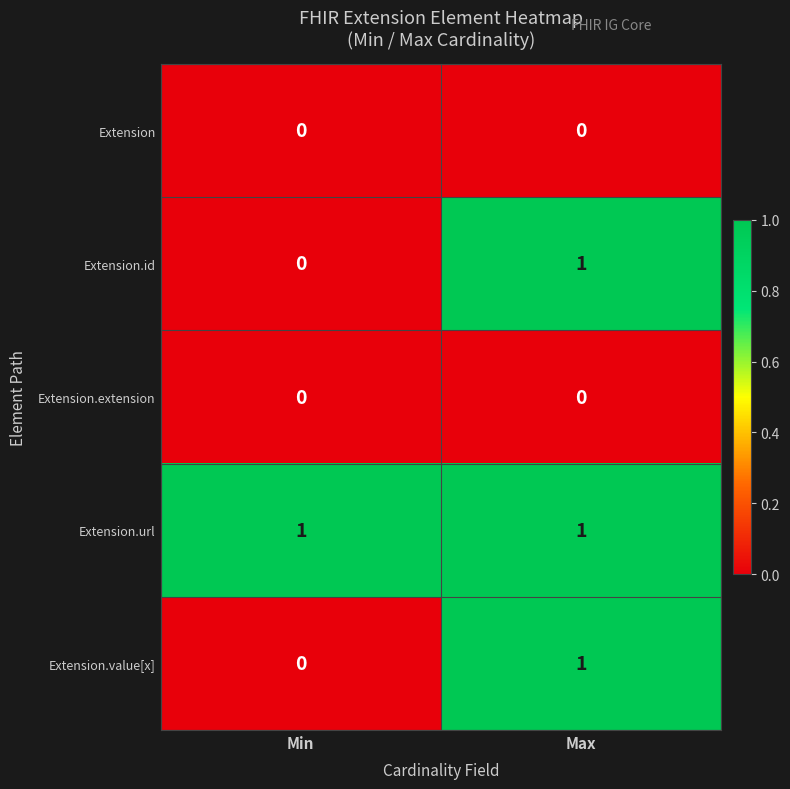

At which category is the sum across all series the highest?

Max